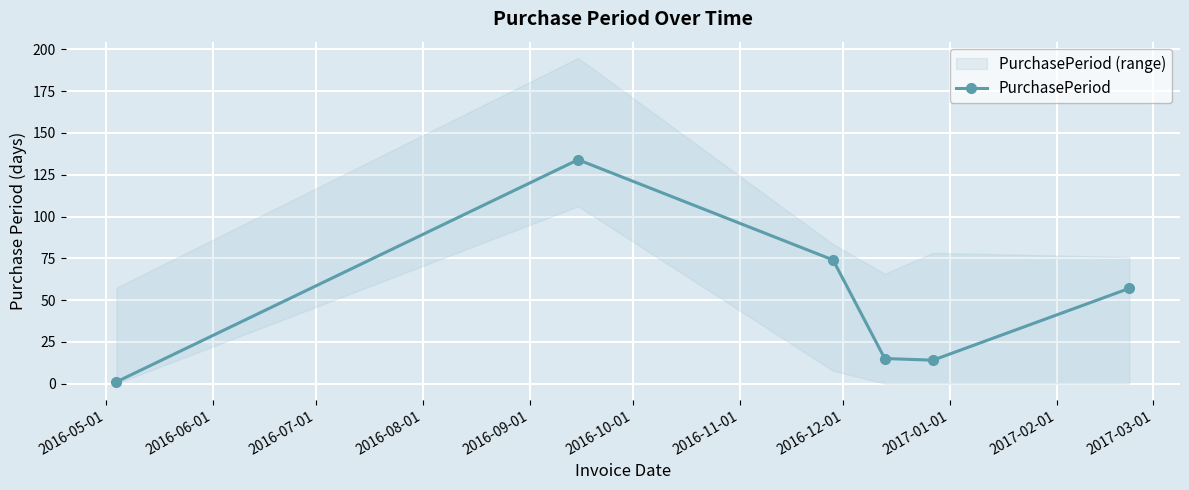

What is the value of the PurchasePeriod point at the 6th from the left?

57